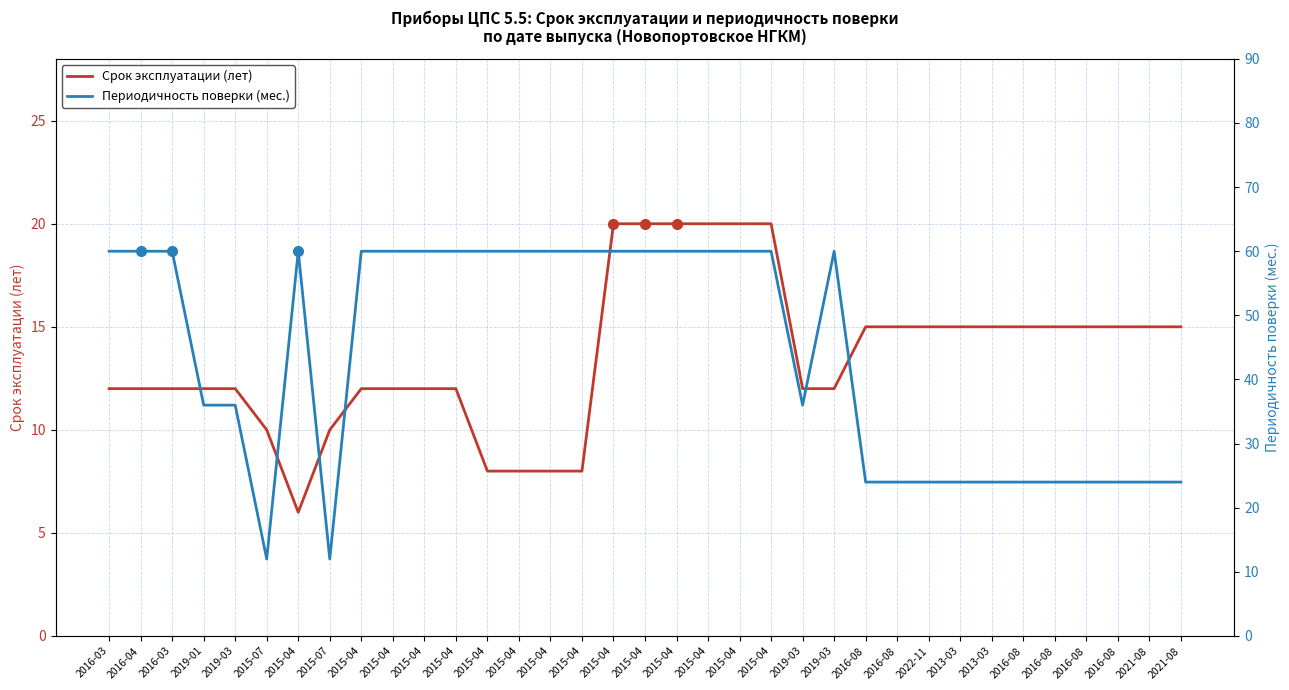

How many data points in Срок эксплуатации (лет) are above 12?

17